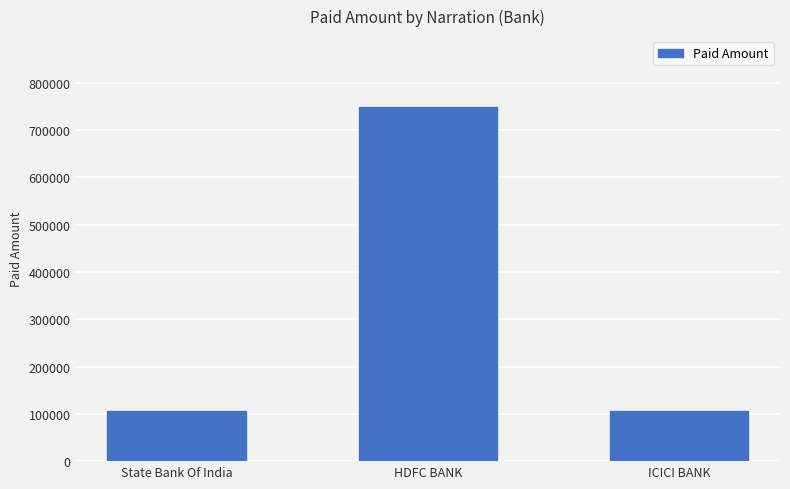

What is the value of the 2nd bar from the left?

748880